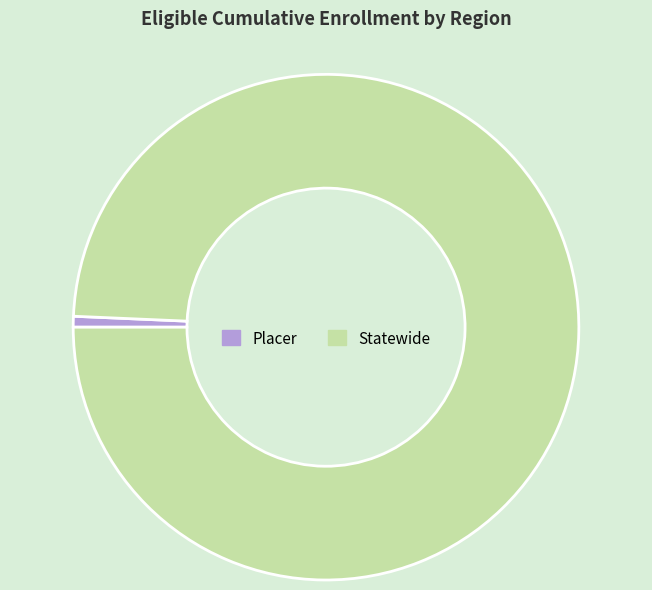

How many slices are in this pie chart?

2